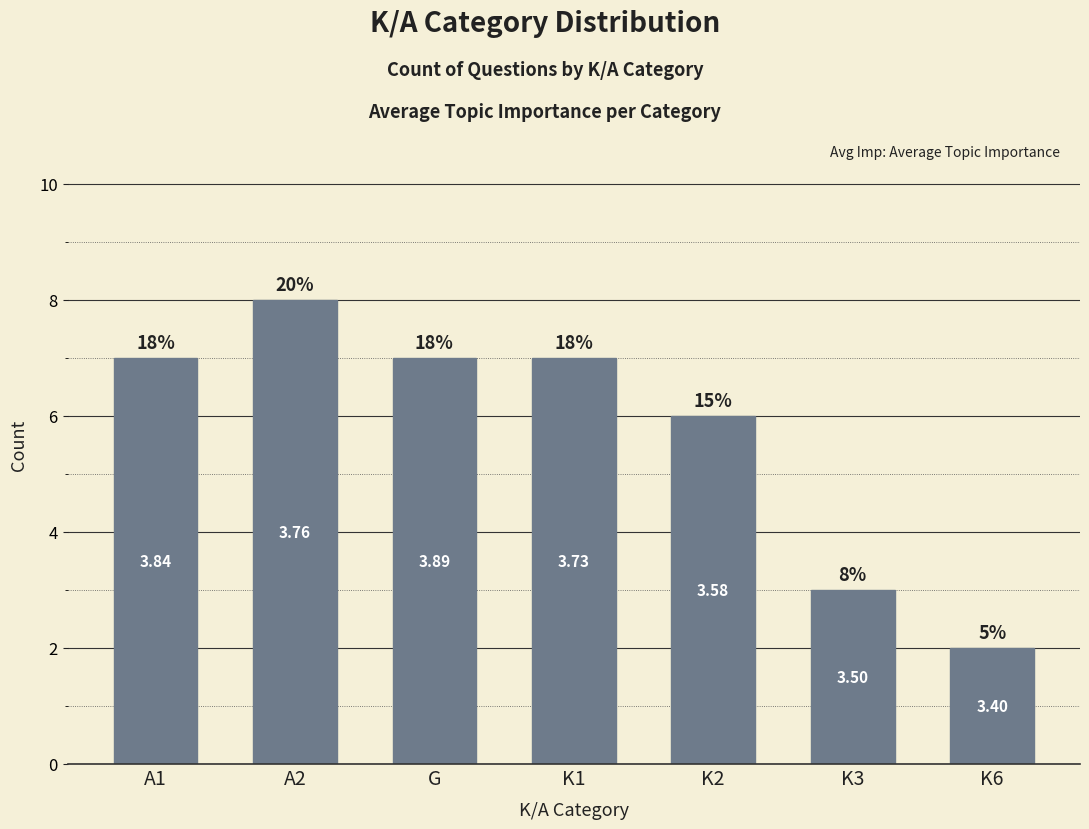

Are the bars horizontal?

No